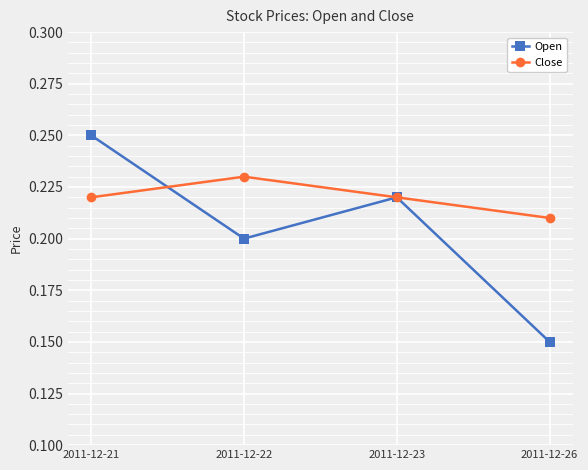

Which series has the largest total across all categories?

Close